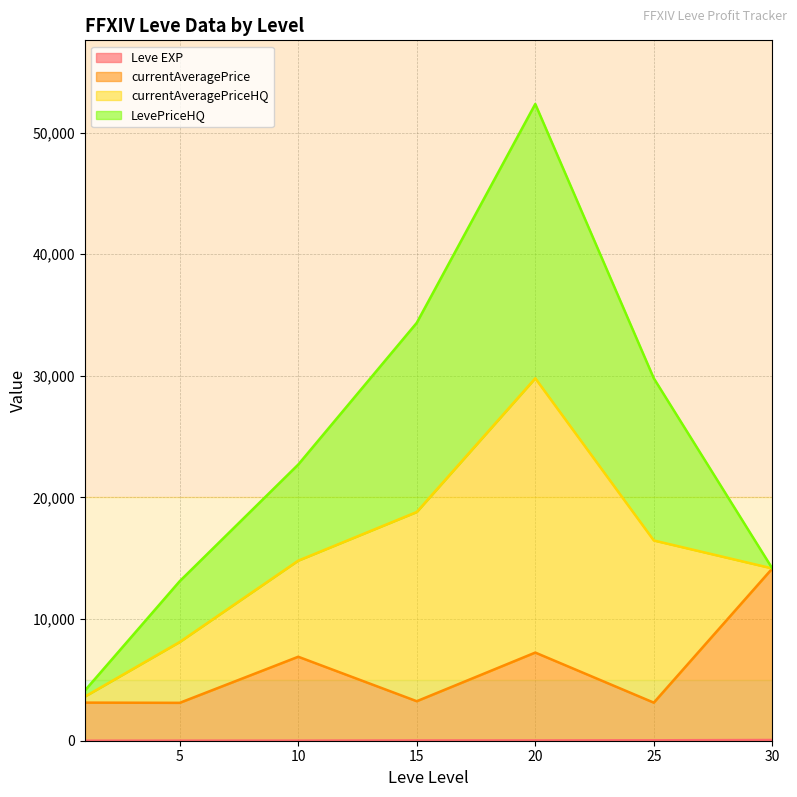

Where is the first local minimum for currentAveragePriceHQ?

1